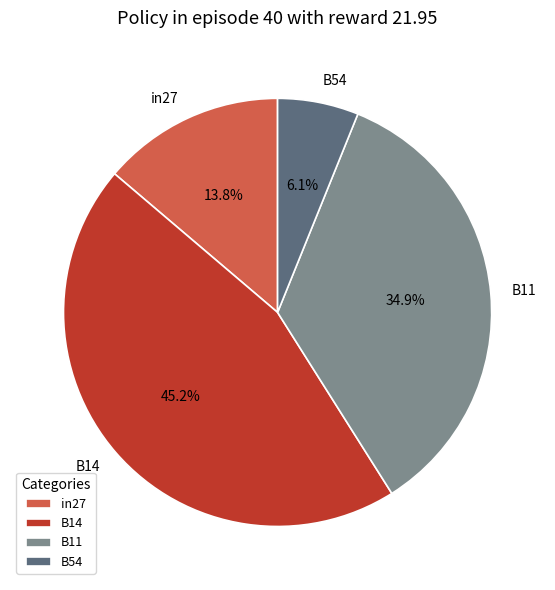

Is there any slice that represents more than half of the pie?

No